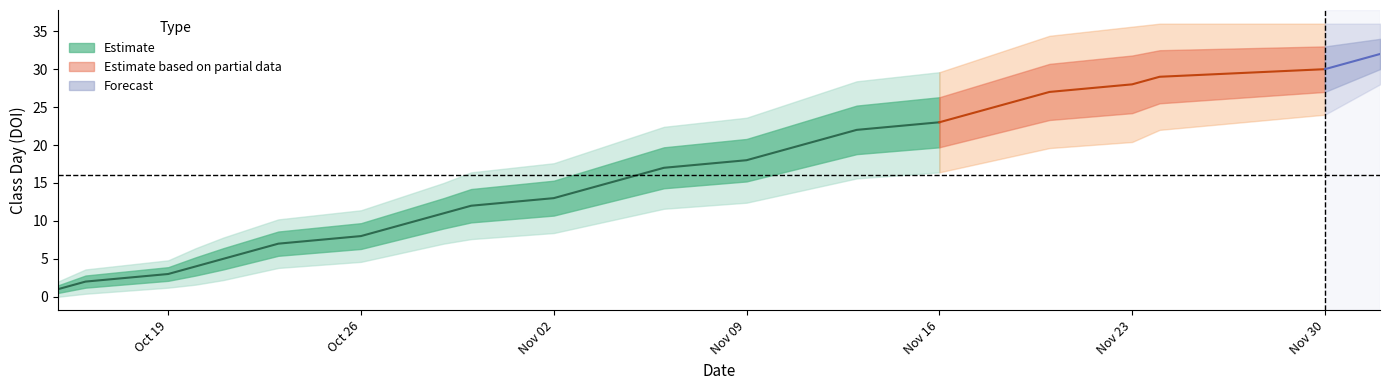

Which category has the lowest value across all series?

2020-10-15